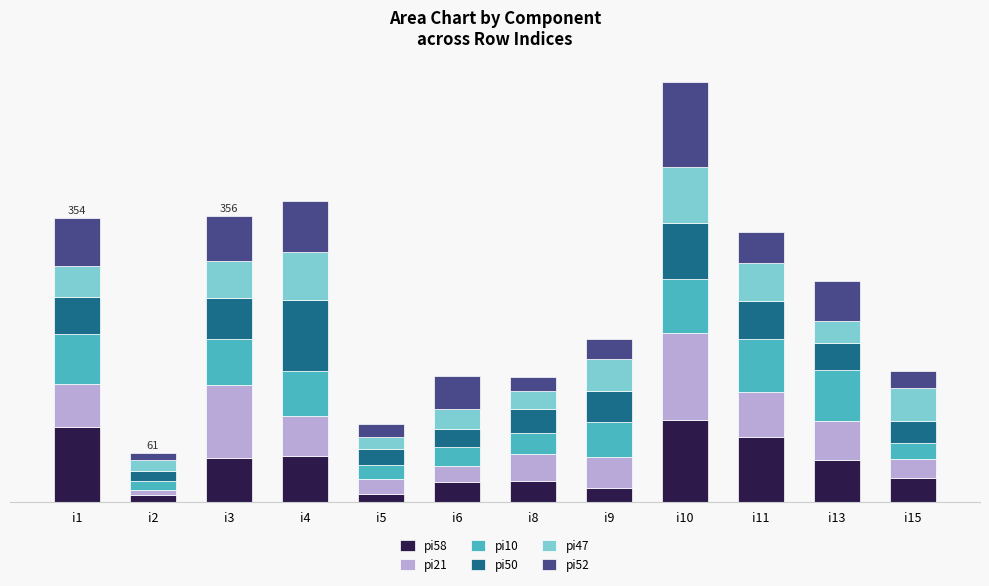

What are all the series names shown in the legend?

pi58, pi21, pi10, pi50, pi47, pi52